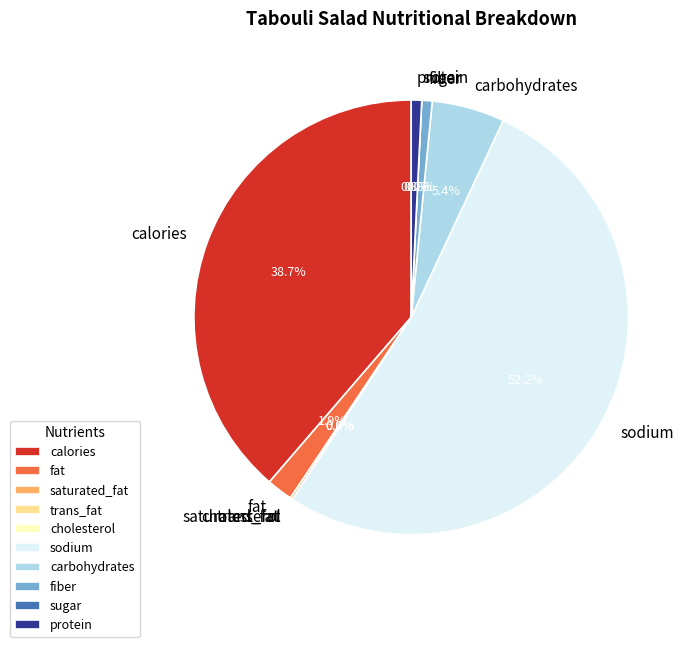

Which category has the smallest portion of the pie?

trans_fat